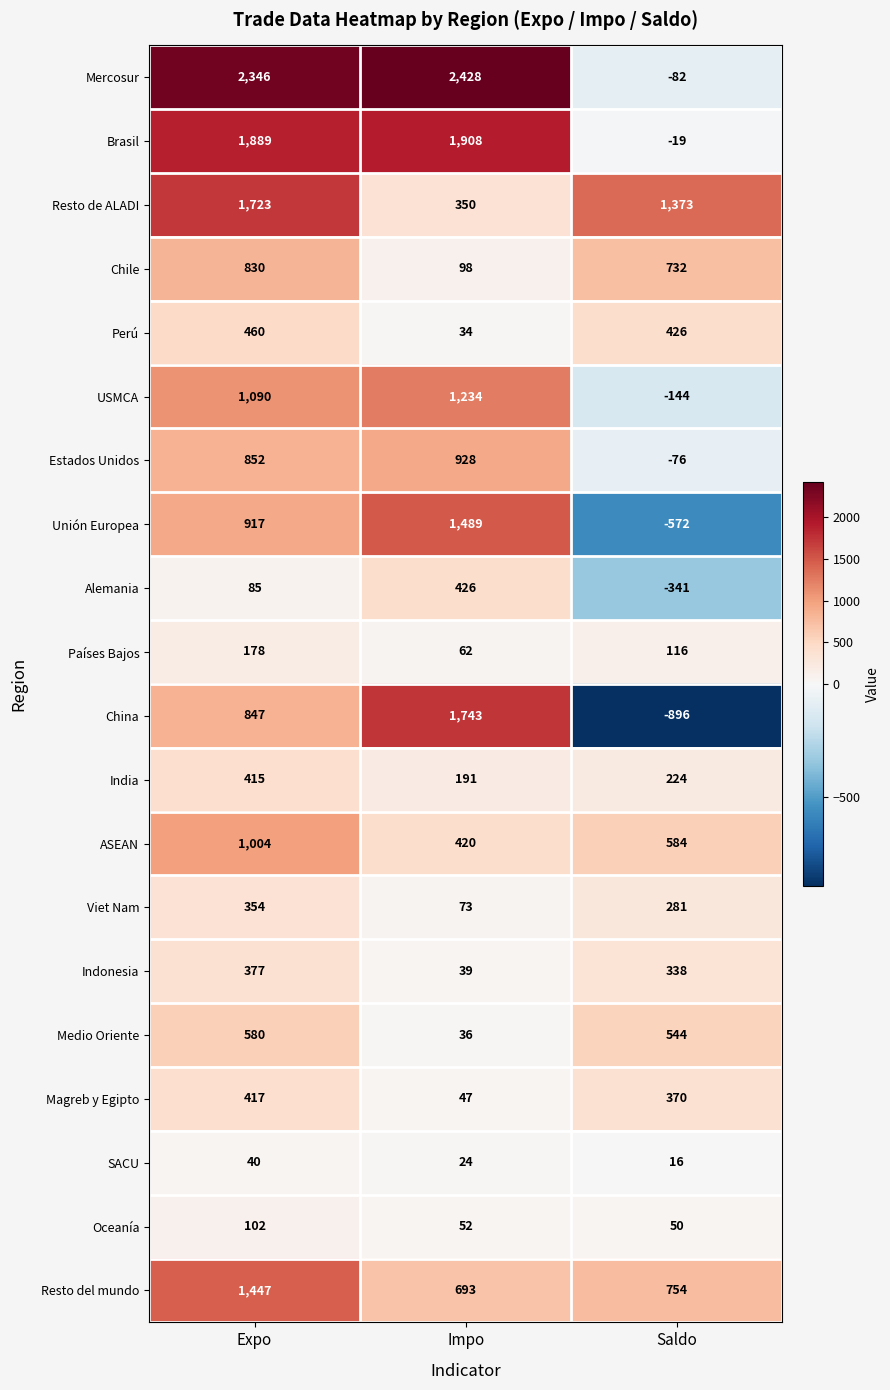

The Indonesia series shows 507 at Saldo. True or false?

False